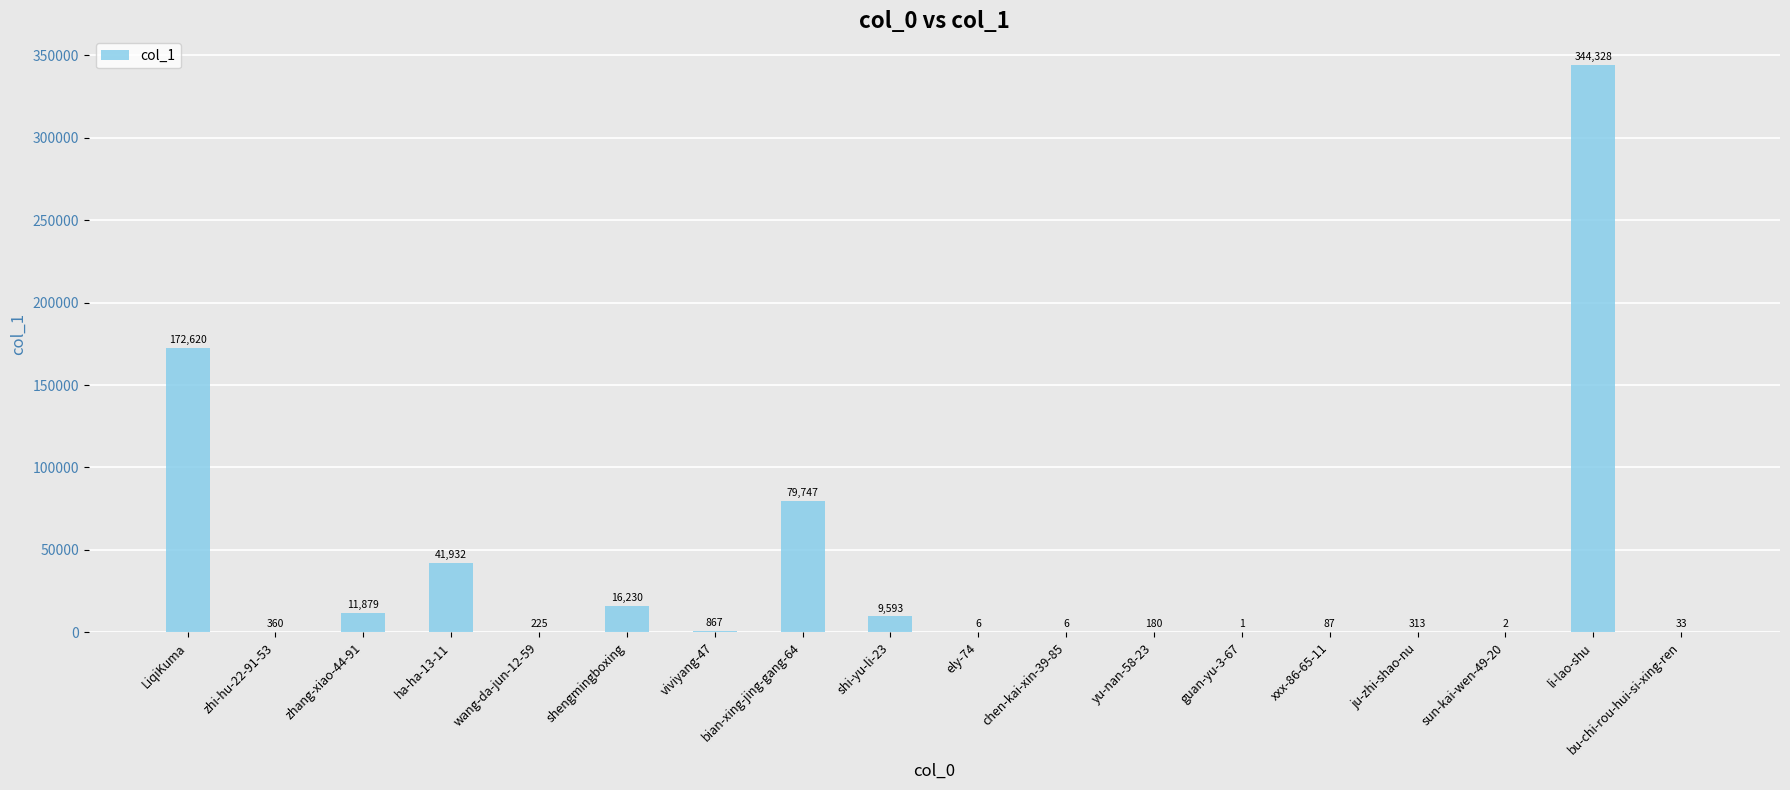

The chart shows a value of 6 at chen-kai-xin-39-85. True or false?

True